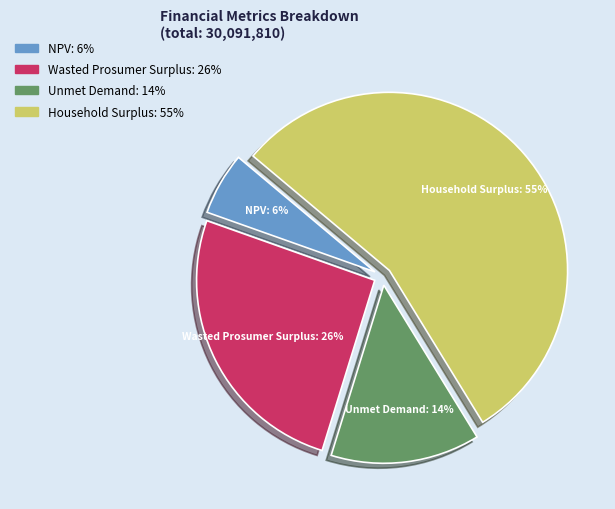

Rank the categories by value from lowest to highest.

NPV, Unmet Demand, Wasted Prosumer Surplus, Household Surplus